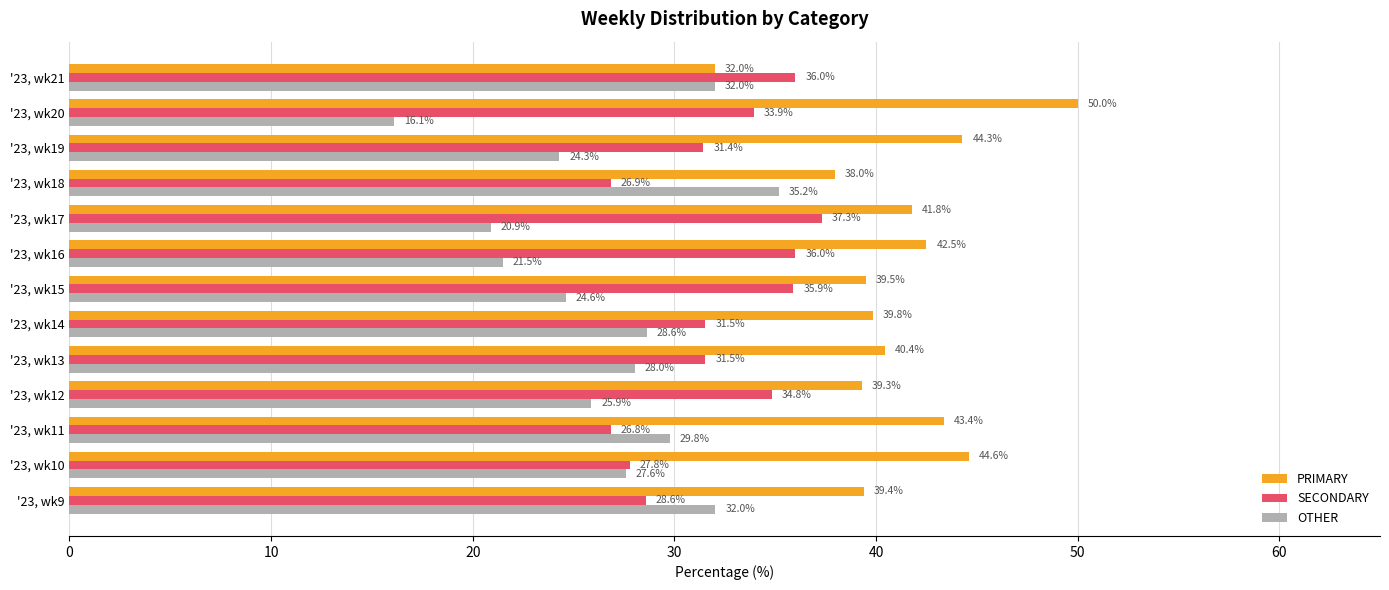

At which category does the chart reach its peak across all series?

'23, wk20